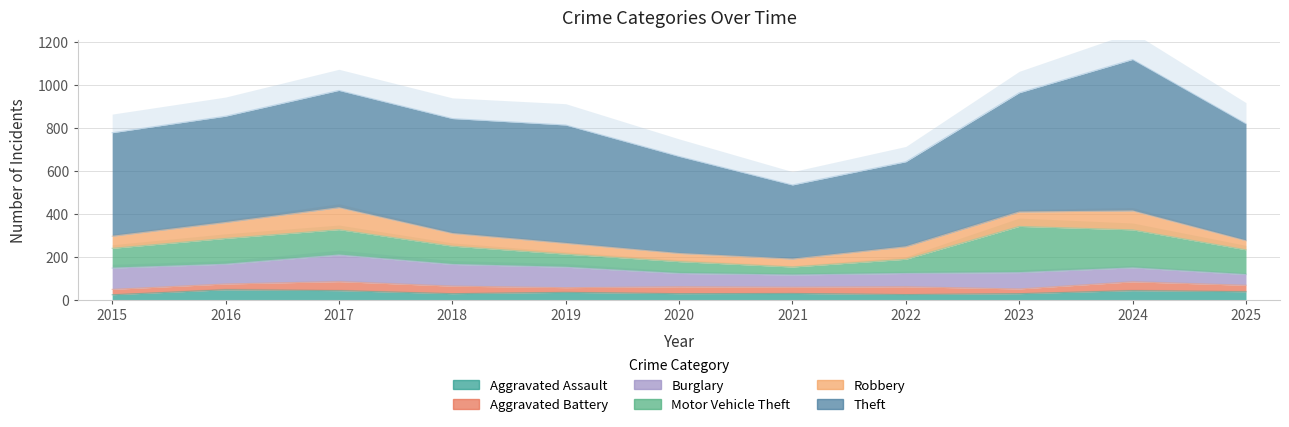

True or false: Motor Vehicle Theft has a value of 215 at 2023.

True